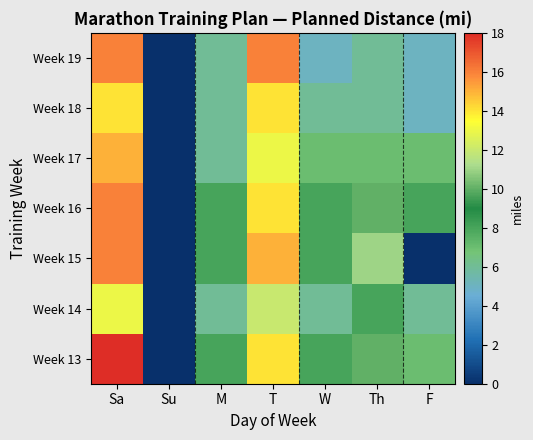

At which category is the sum across all series the highest?

Sa